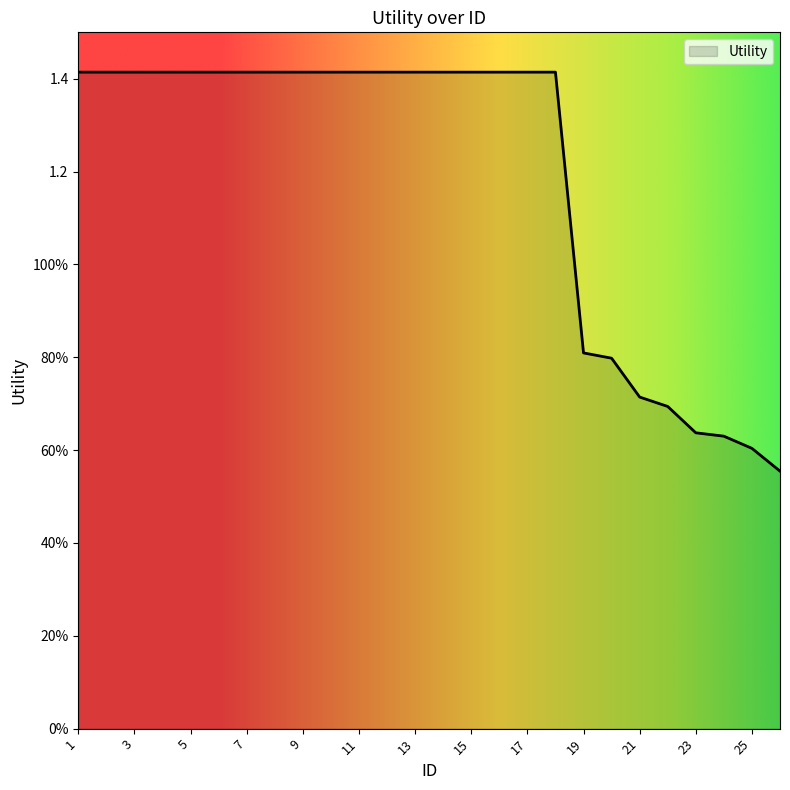

Is this an area chart (filled region under the line)?

Yes